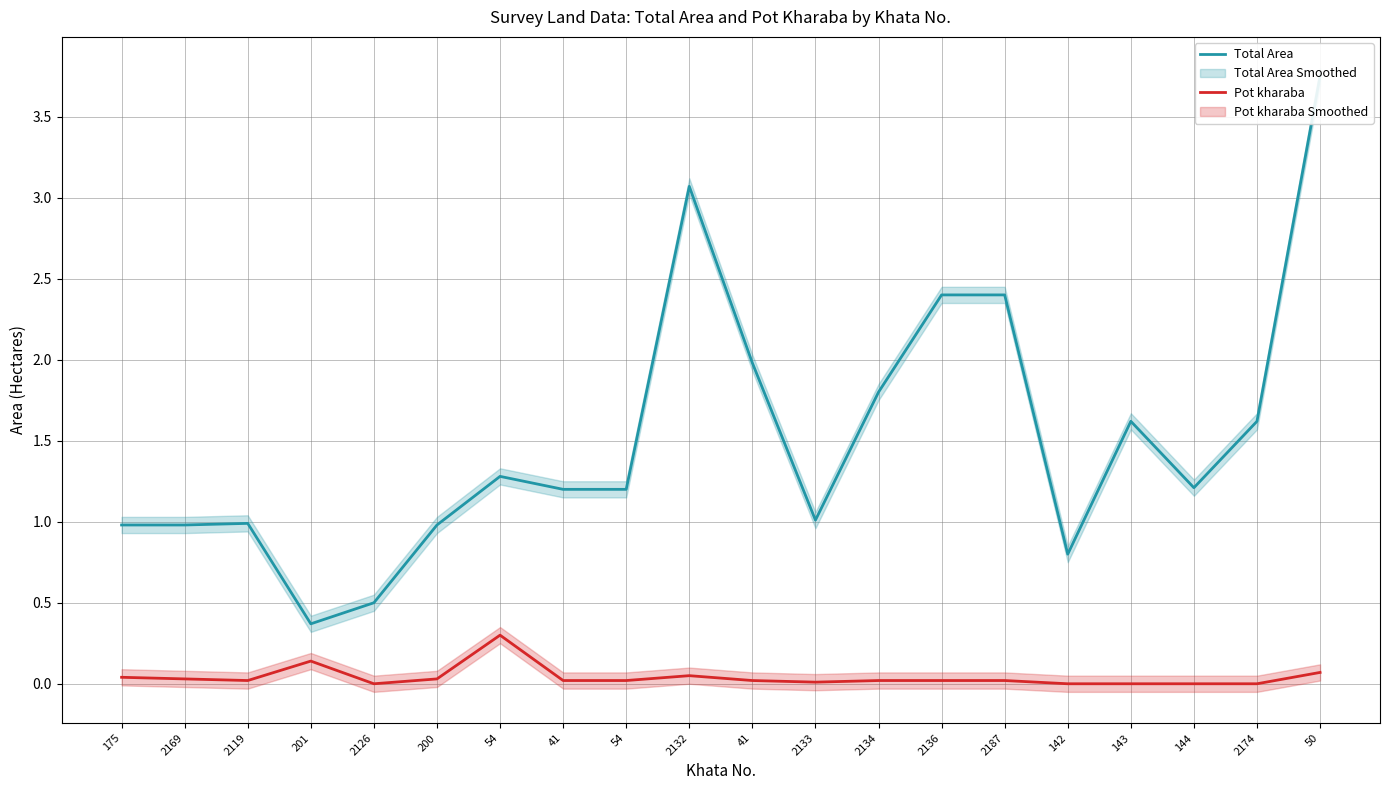

The Total Area series shows 1.2 at 54. True or false?

True